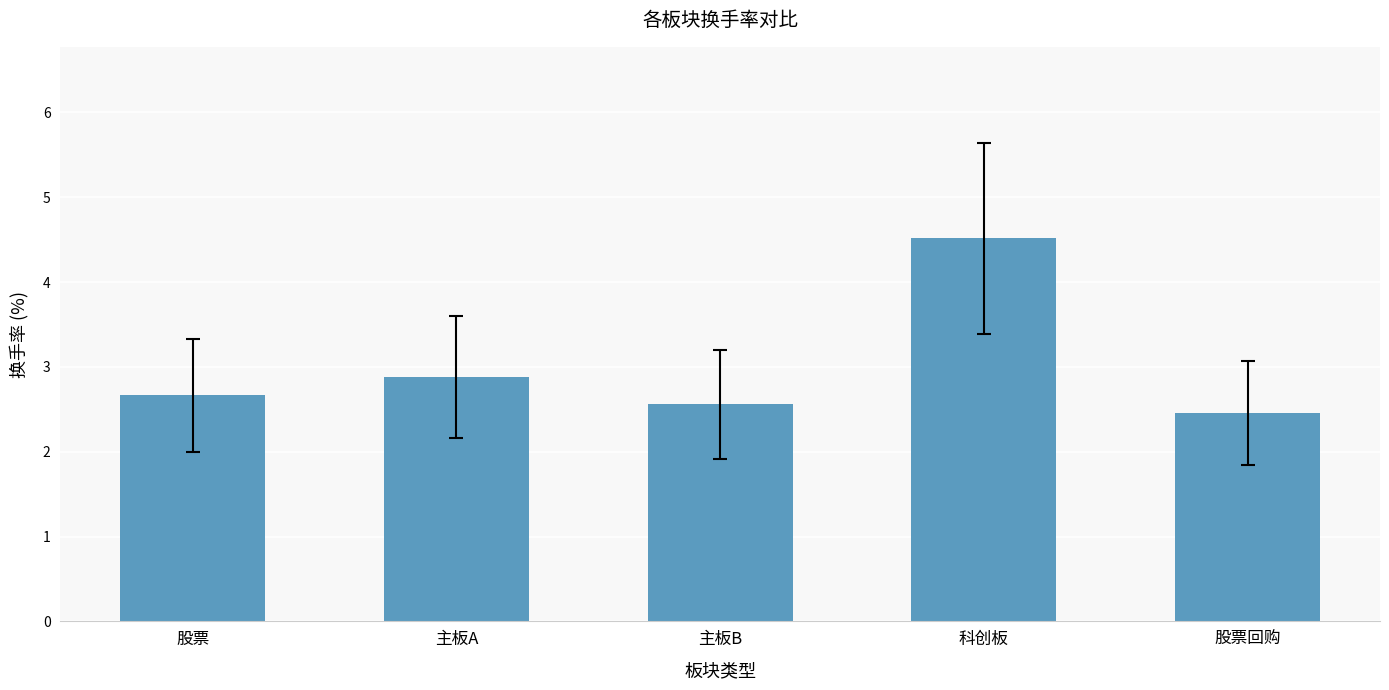

What is the greatest value displayed?

4.5